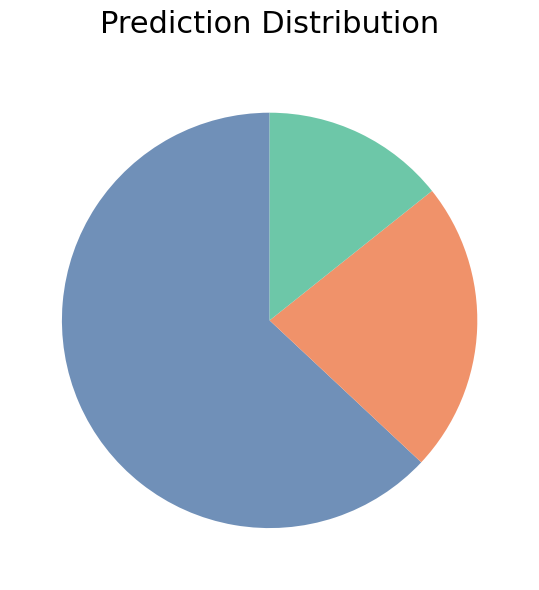

Is there a majority slice in this chart?

Yes